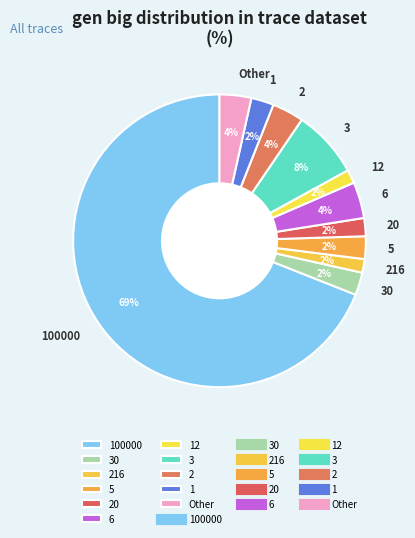

The Other slice represents 4% of the pie. True or false?

True